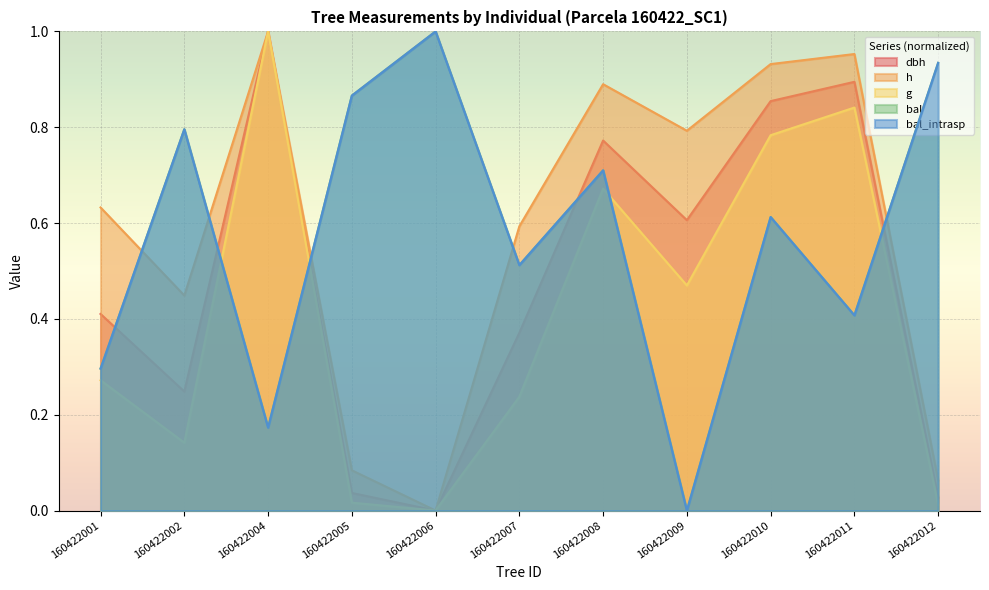

Which category has the lowest value in the h series?

160422006